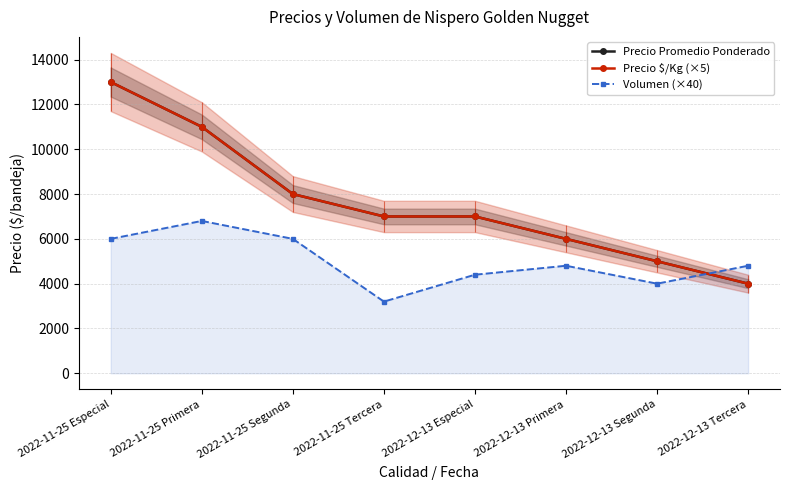

True or false: Precio $/Kg (×5) and Volumen (×40) intersect in this chart.

True